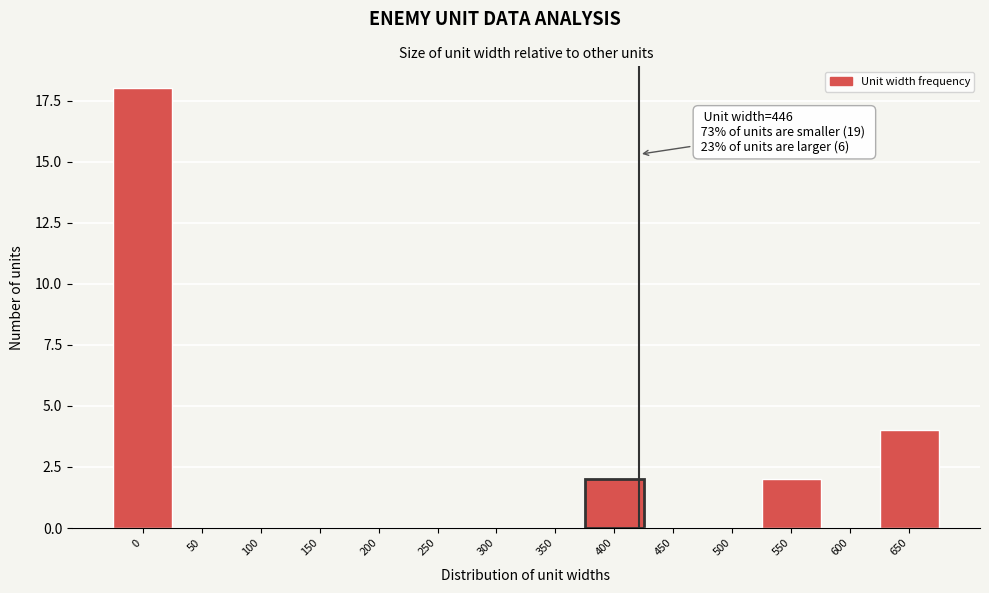

Reading left to right, what are all the values shown in this chart?

0=18	50=0	100=0	150=0	200=0	250=0	300=0	350=0	400=2	450=0	500=0	550=2	600=0	650=4